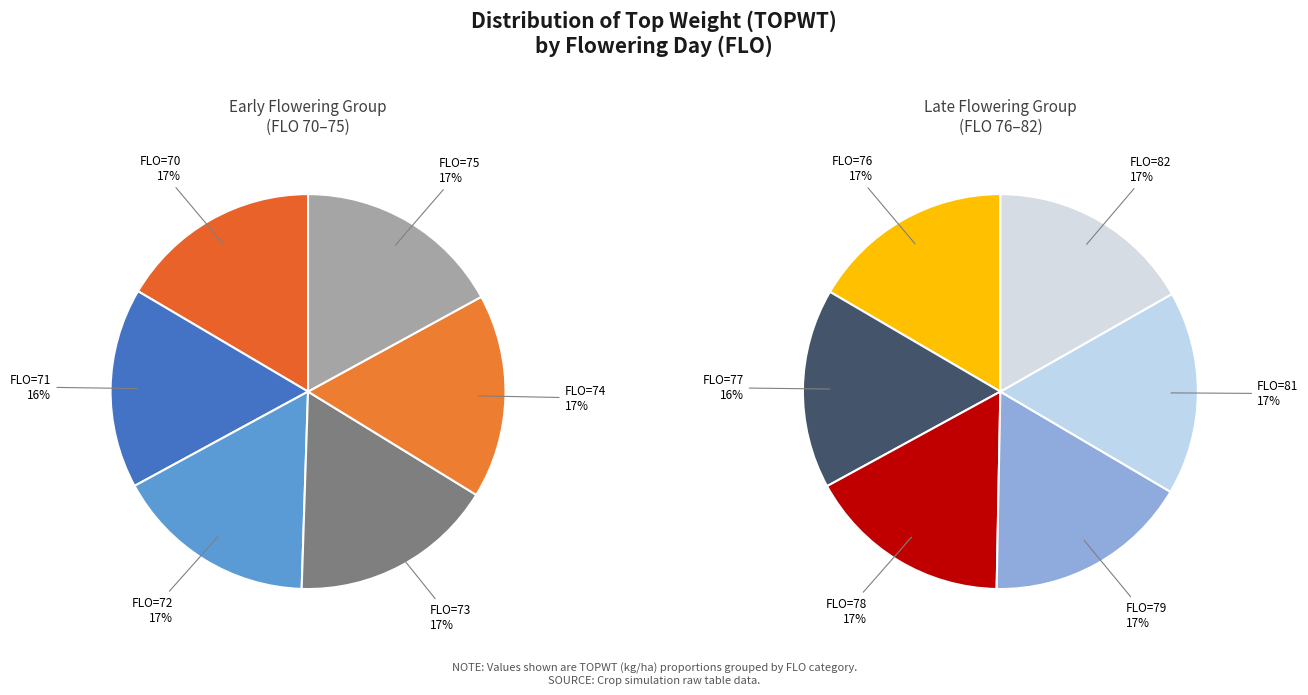

How many slices are in this pie chart?

12